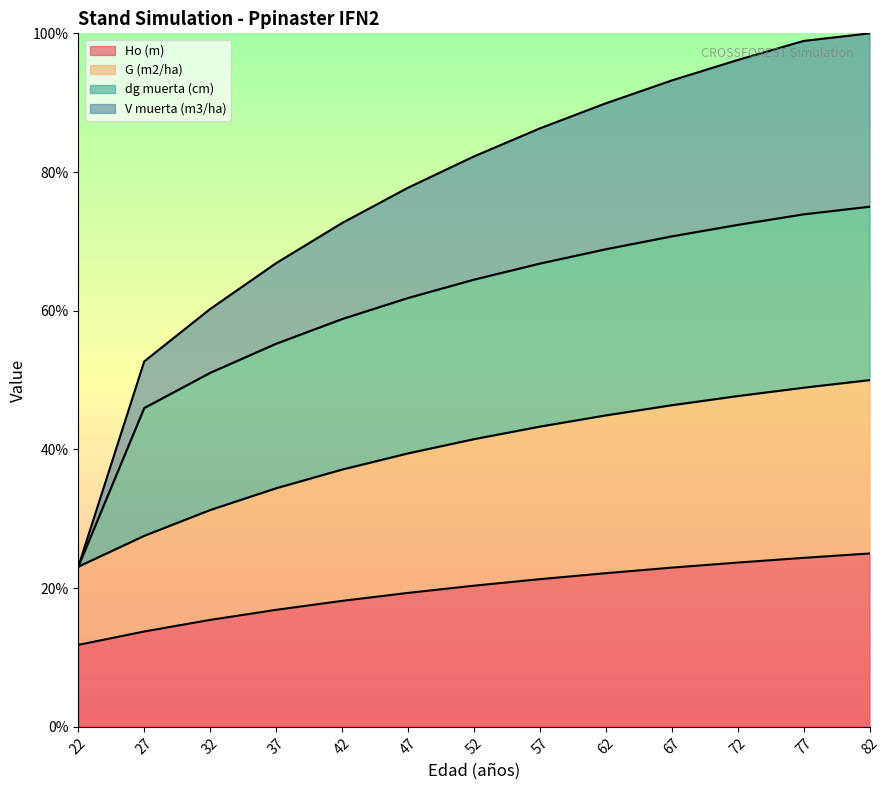

True or false: Ho (m) has a value of 23.0 at 32.

False